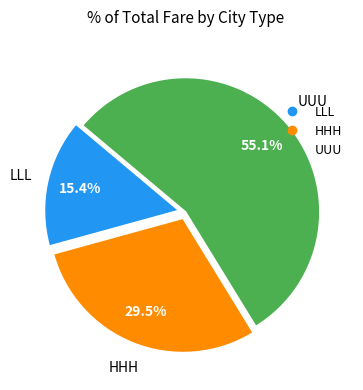

What percentage do LLL and UUU together represent?

70.5%